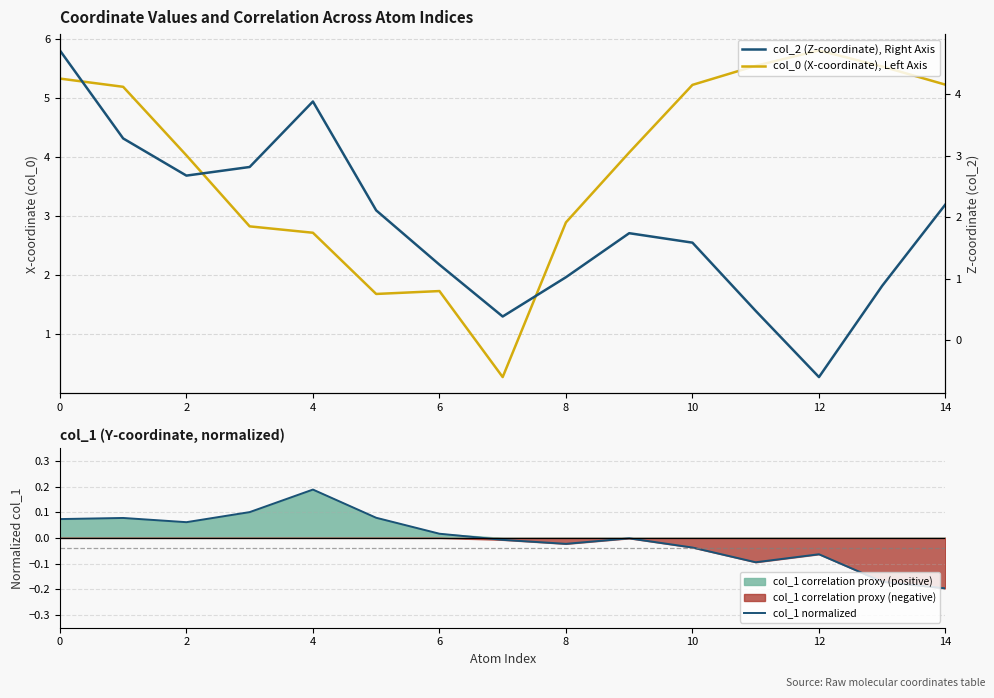

True or false: col_1 normalized has a value of -0.2 at 13.

True